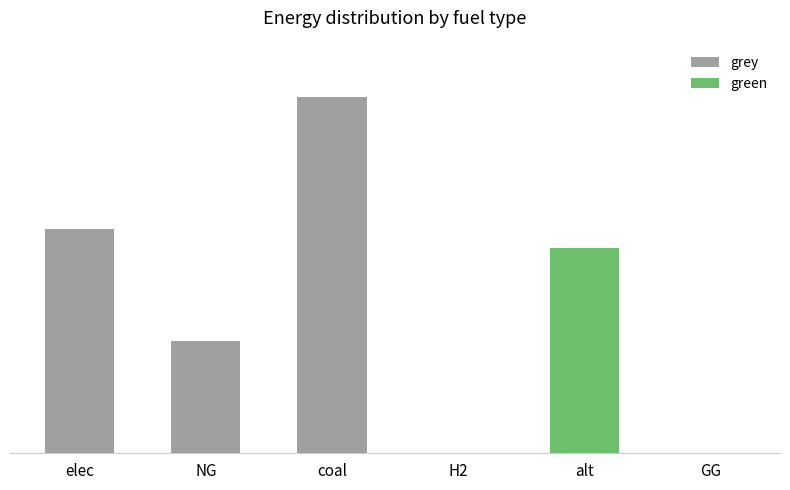

Which category has the highest value in the grey series?

coal